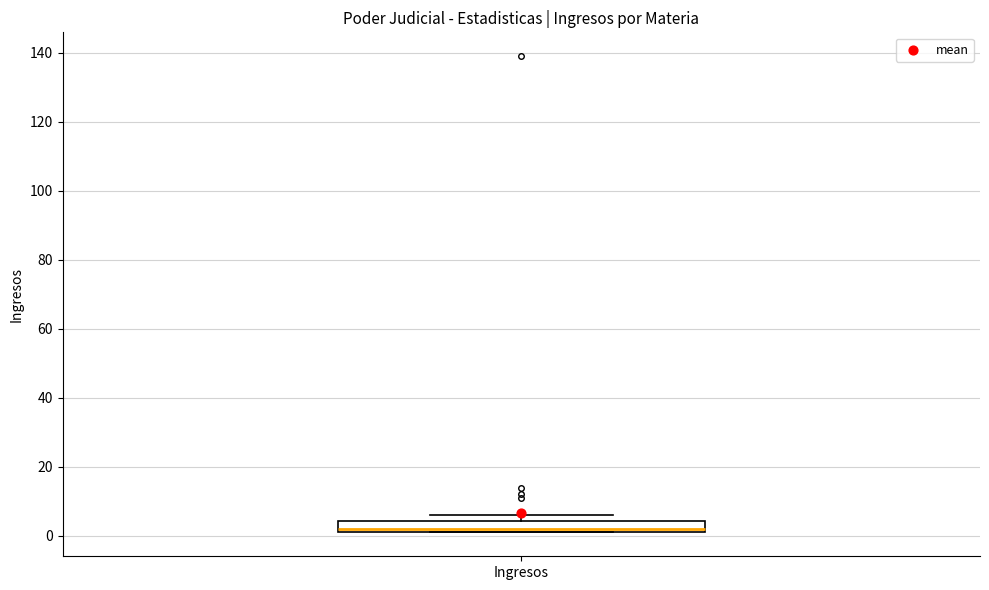

Transcribe this box plot: give where the median line is, the range the box spans, and where the two whiskers end, as read against the y-axis. The values are not printed on the chart, so give them approximately, as read against the axis.

median 2 (just above the box's lower edge), box 2 to 4, whiskers 2 to 6